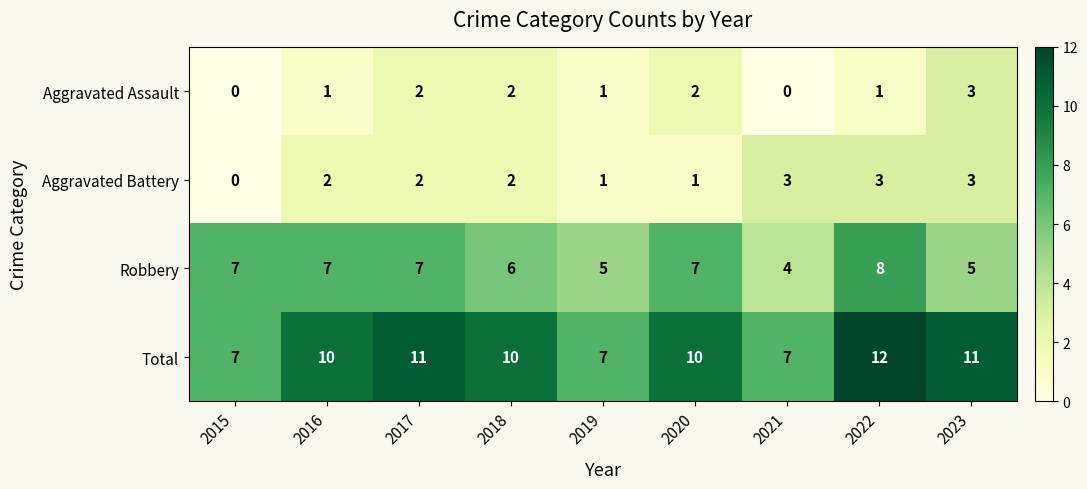

Where is Robbery nearest to the value 6?

2018